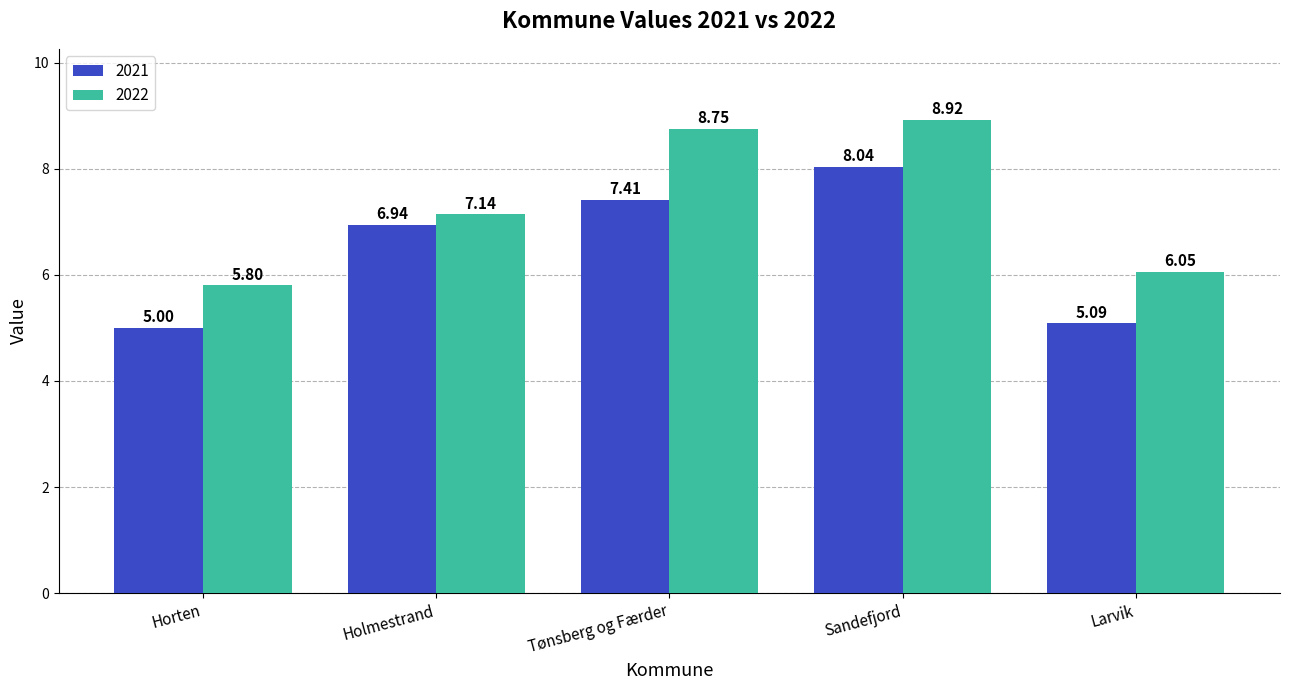

Where is 2022 nearest to the value 7?

Holmestrand